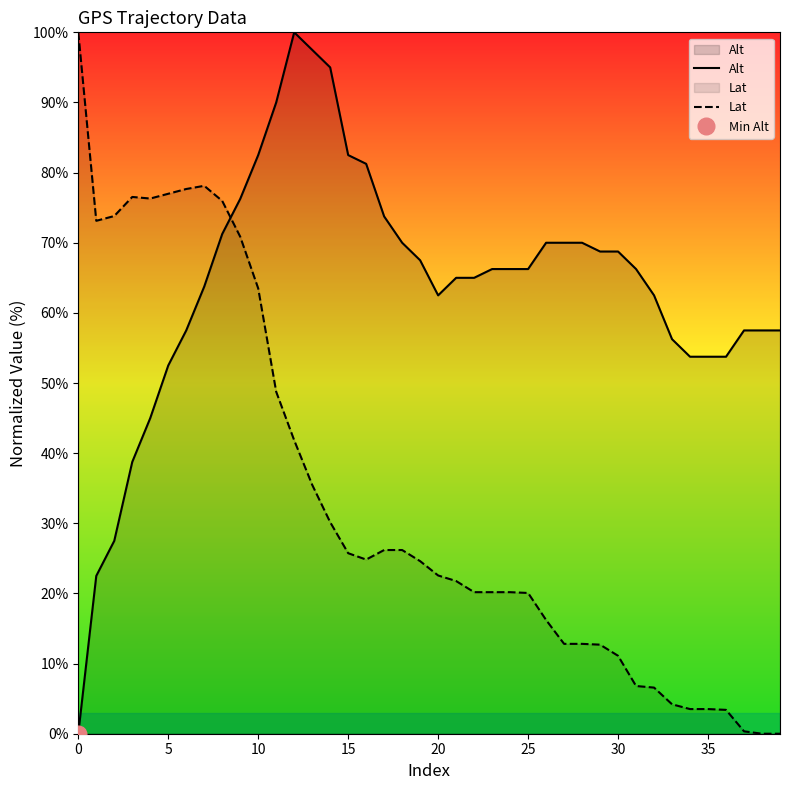

Which series ends up on top after the final intersection of Lat and Alt?

Alt